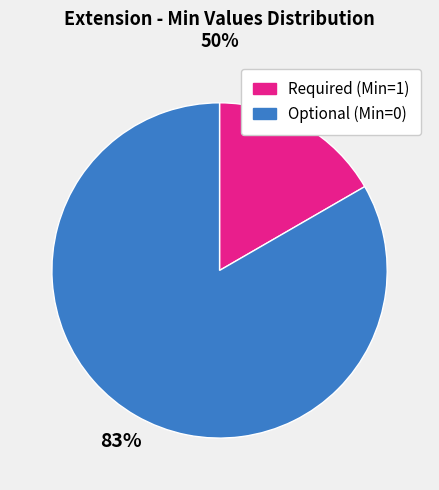

Which category has the smallest portion of the pie?

Required (Min=1)